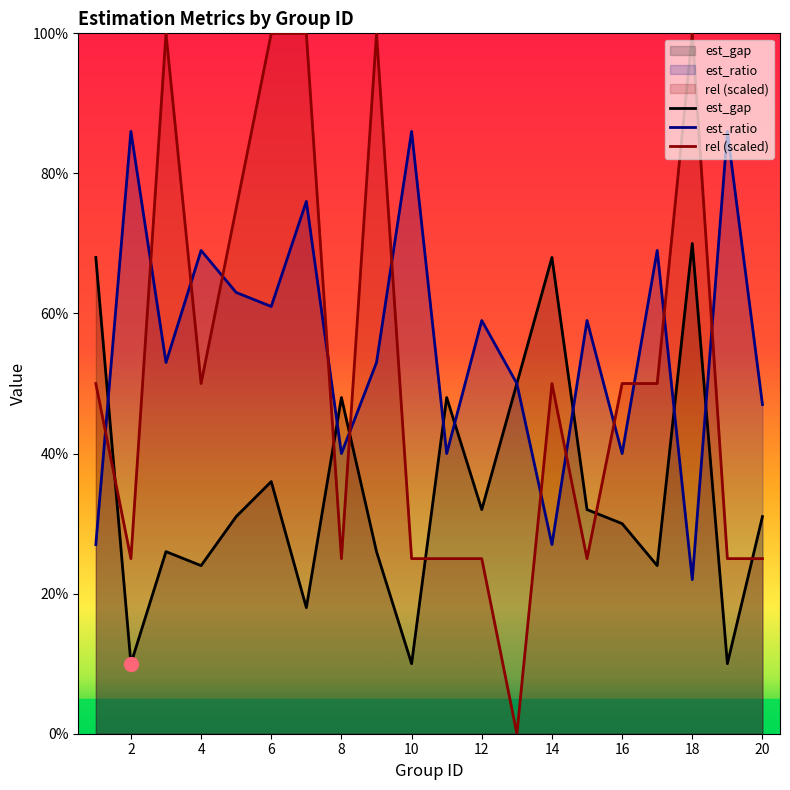

How many intersections are there between rel and est_gap?

6